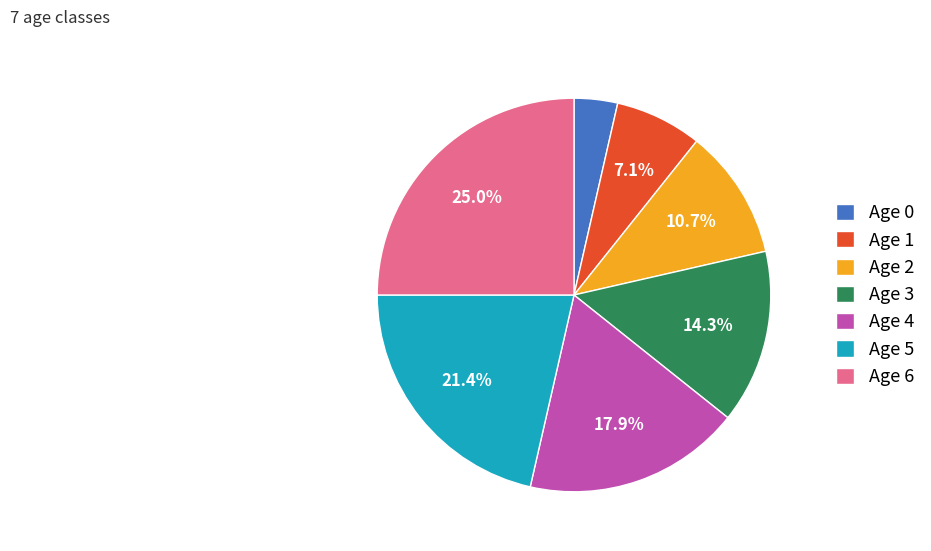

Which category has the smallest portion of the pie?

Age 0